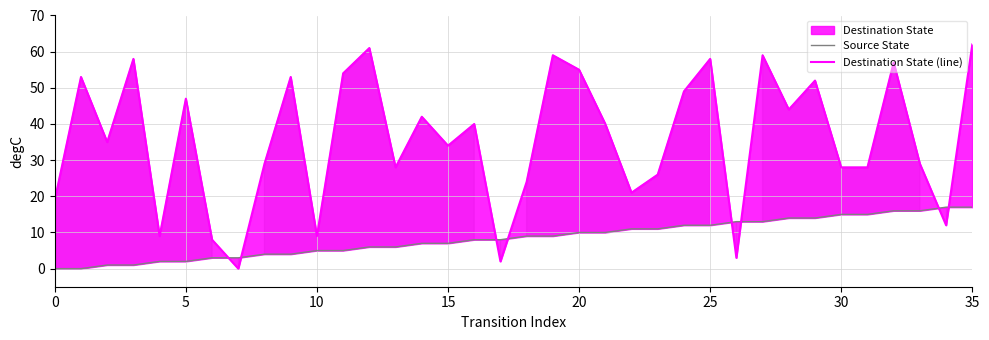

Which category has the highest value in the Source State series?

34